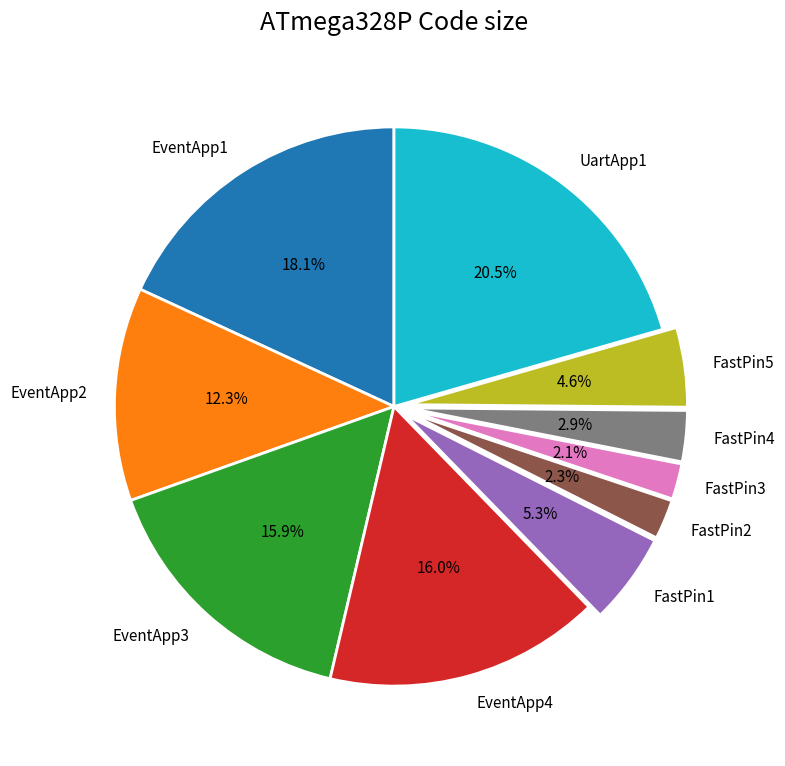

How many segments does this pie chart have?

10